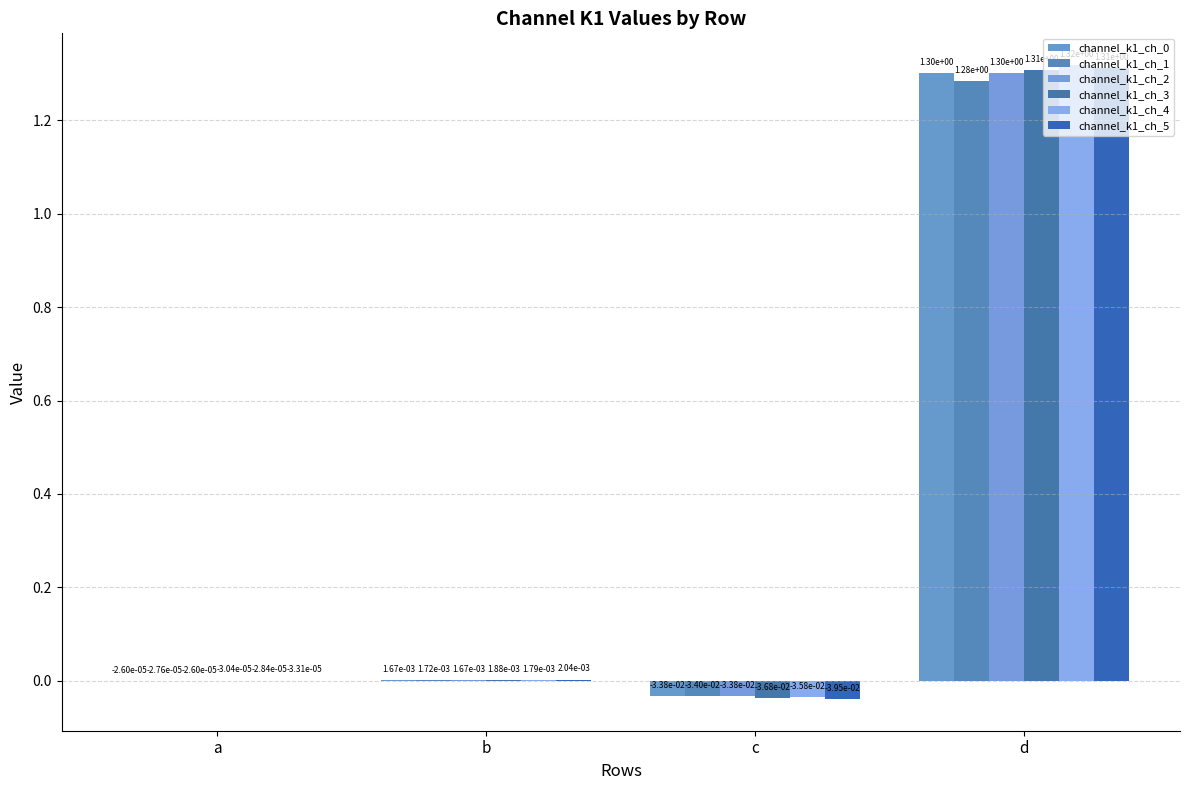

Which series has the largest total across all categories?

channel_k1_ch_4